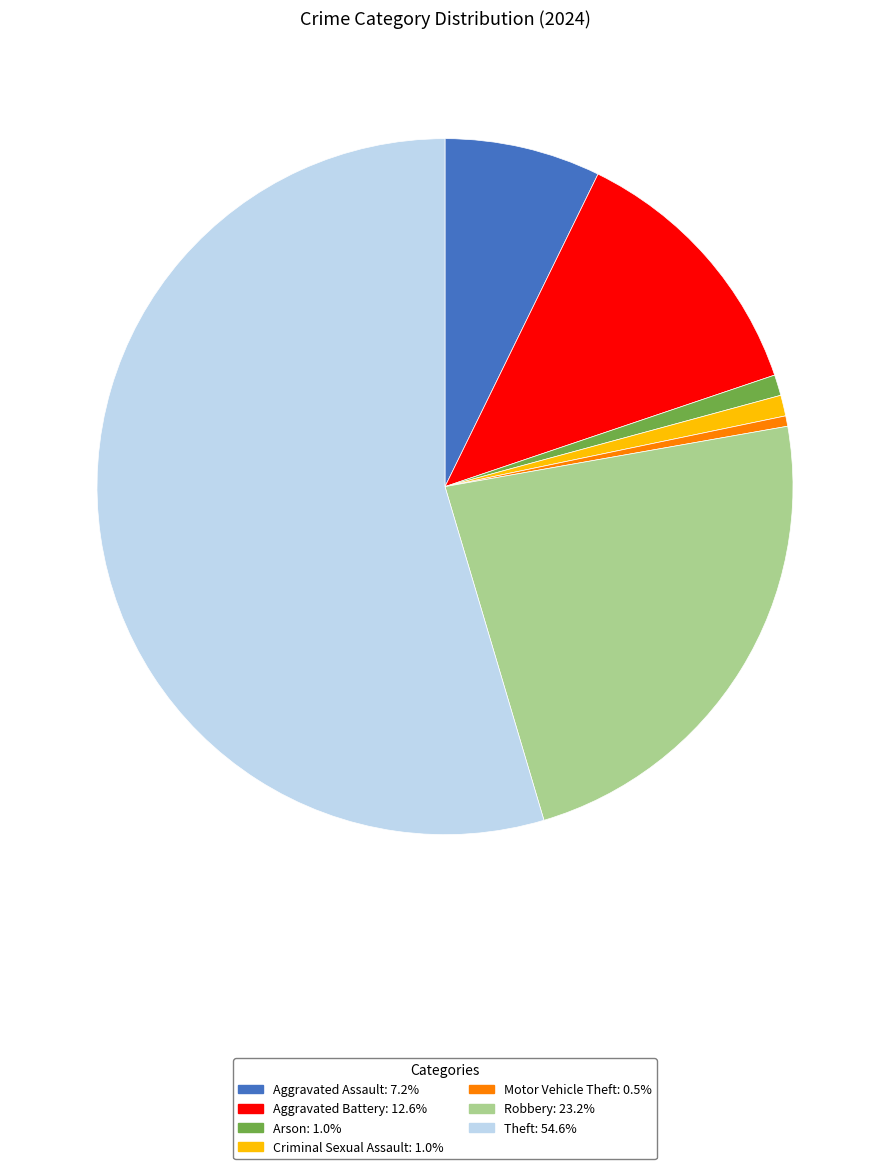

Does any single category account for the majority?

Yes